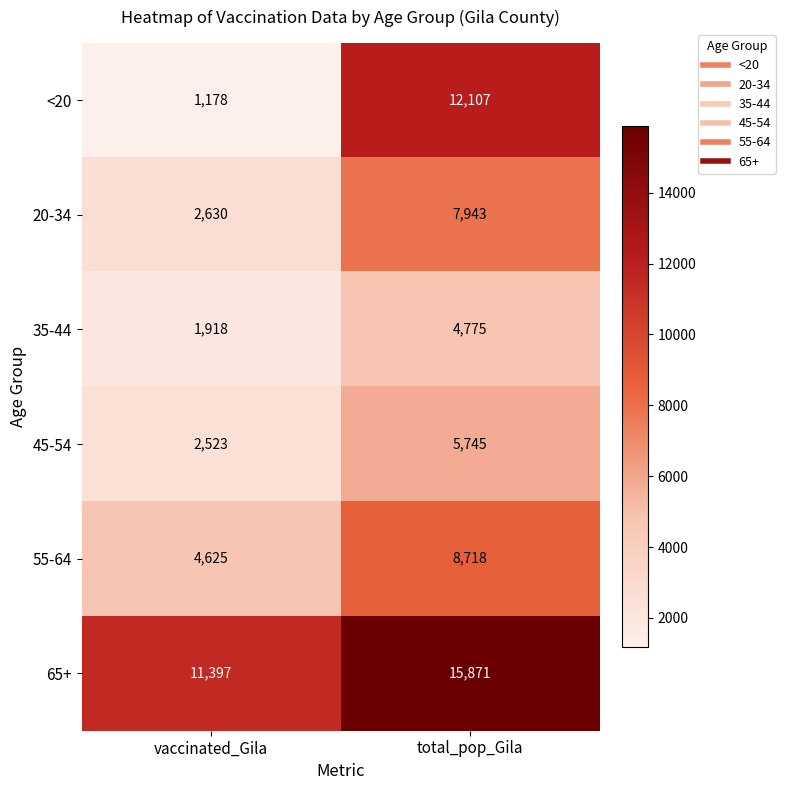

True or false: 35-44 has a value of 2558 at total_pop_Gila.

False